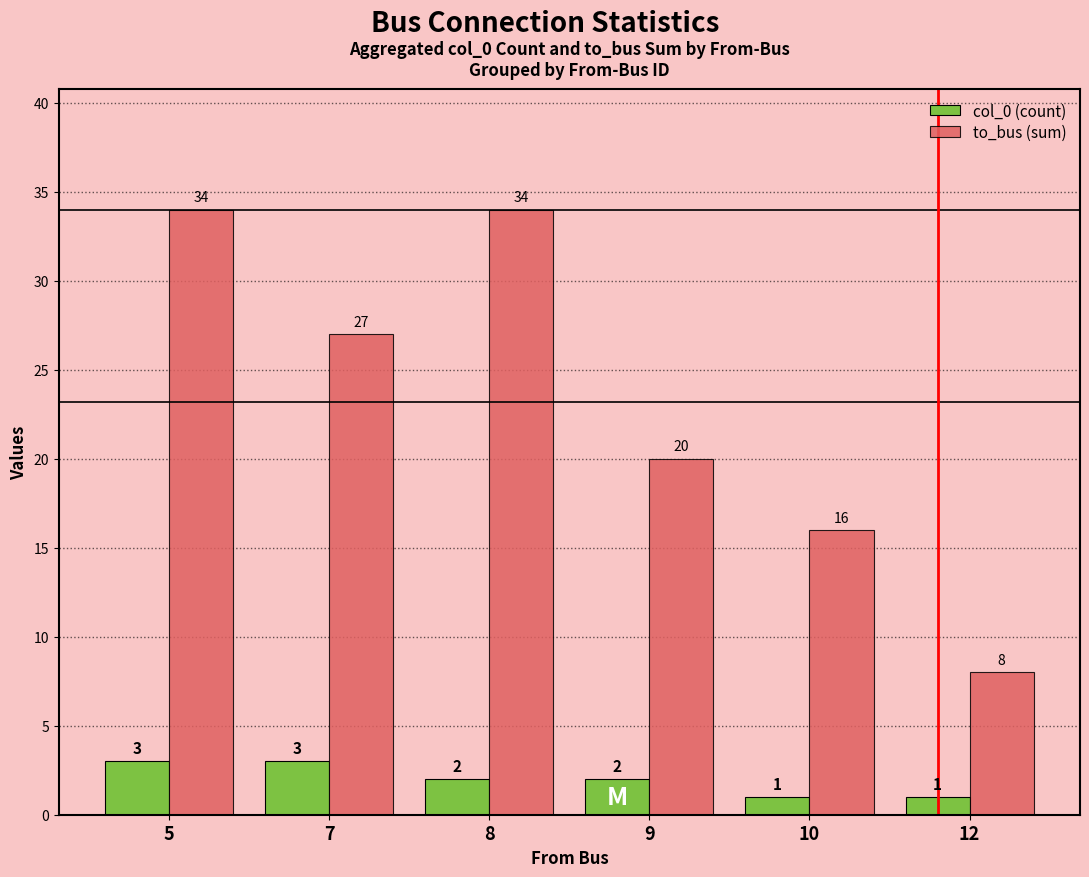

The col_0 (count) series shows 2 at 8. True or false?

True